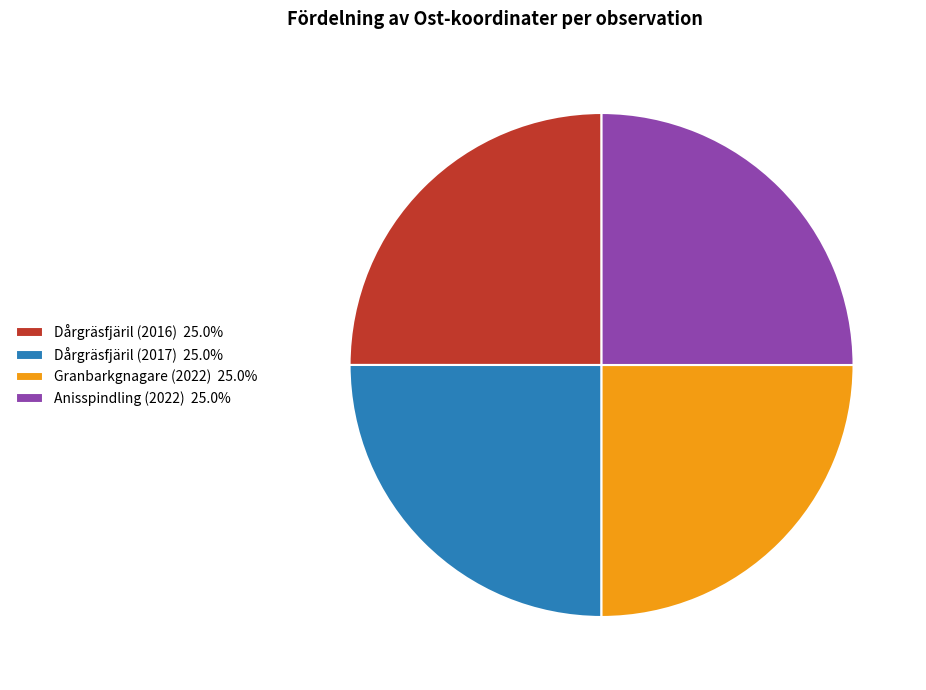

True or false: Anisspindling (2022) accounts for 37% of the total.

False